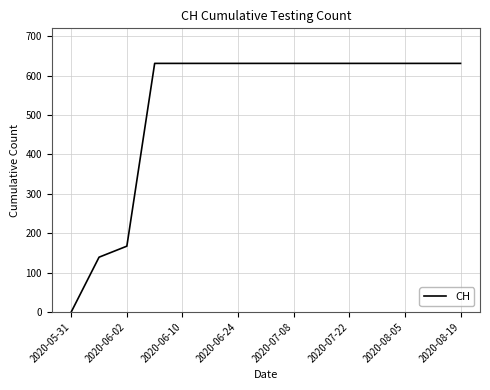

Count the number of data series in this chart.

1